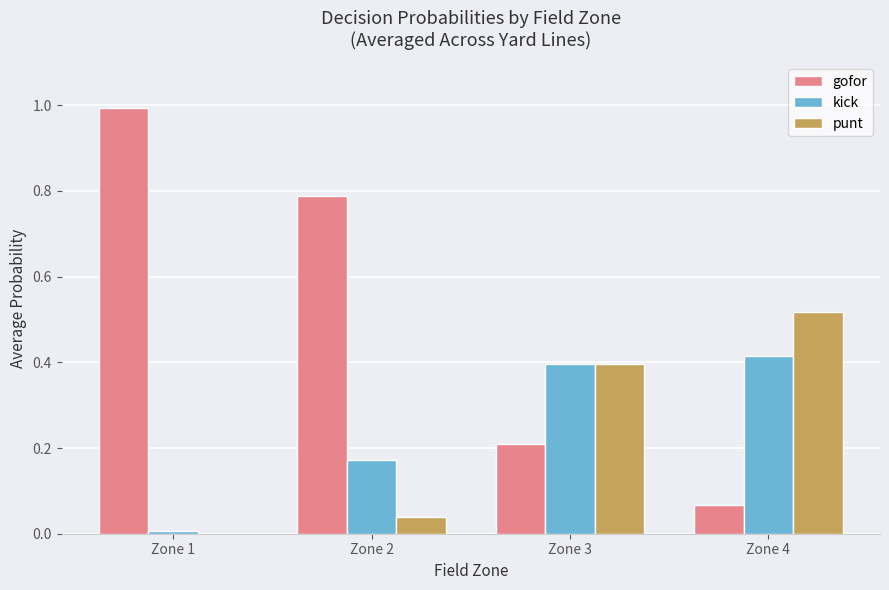

What is the sum of all punt values?

1.0